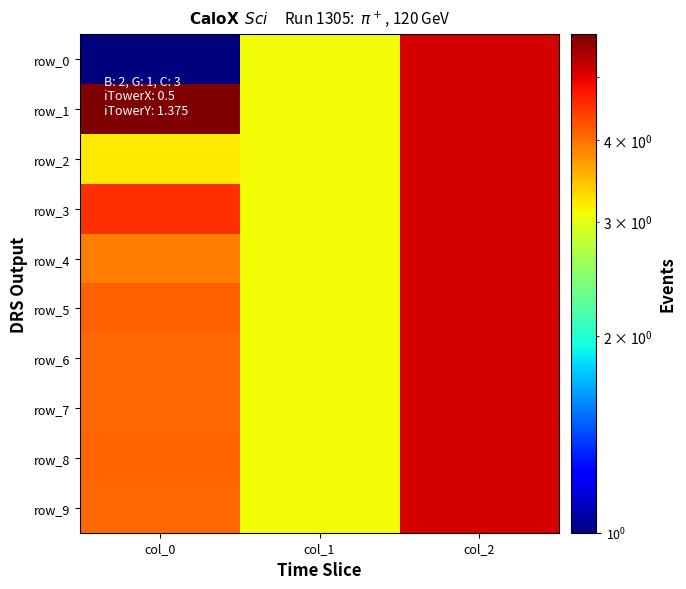

What is the total value across all series at col_2?

50.9